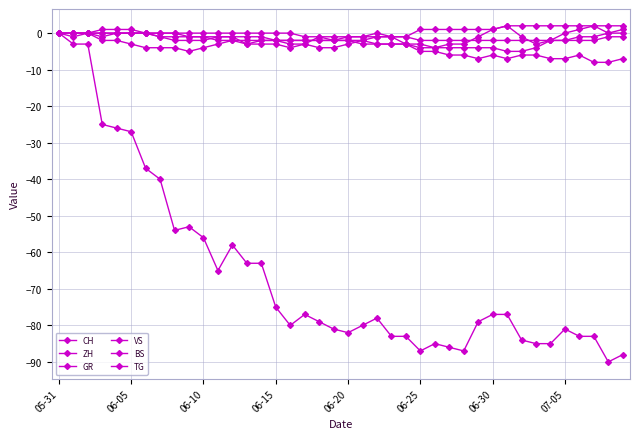

How many distinct data groups are displayed?

6